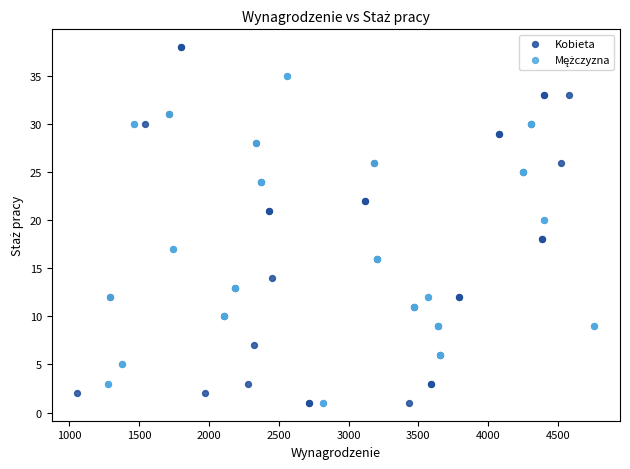

Which series reaches the maximum Y coordinate?

Kobieta